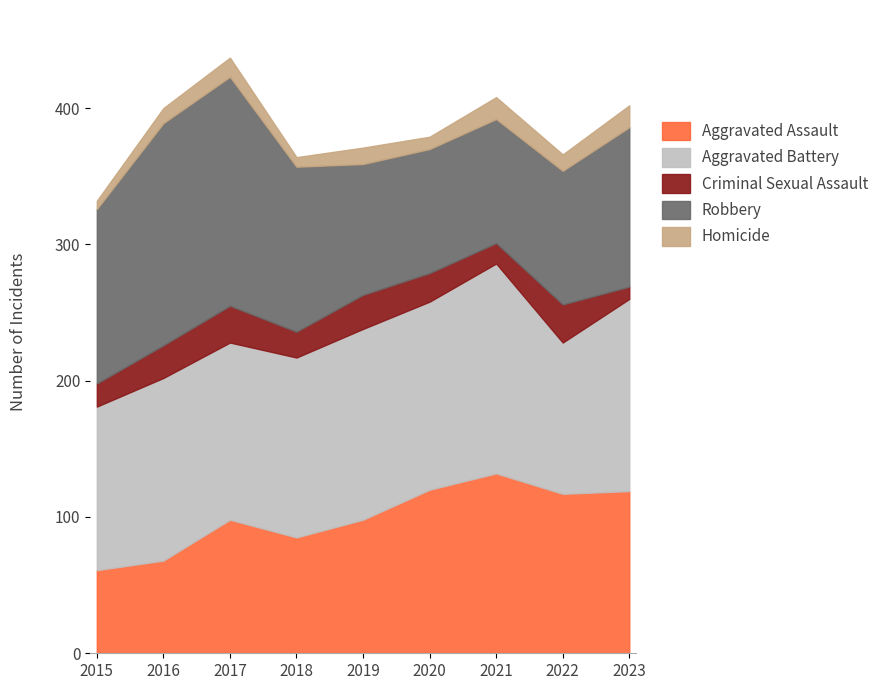

What is the total value across all series at 2023?

402